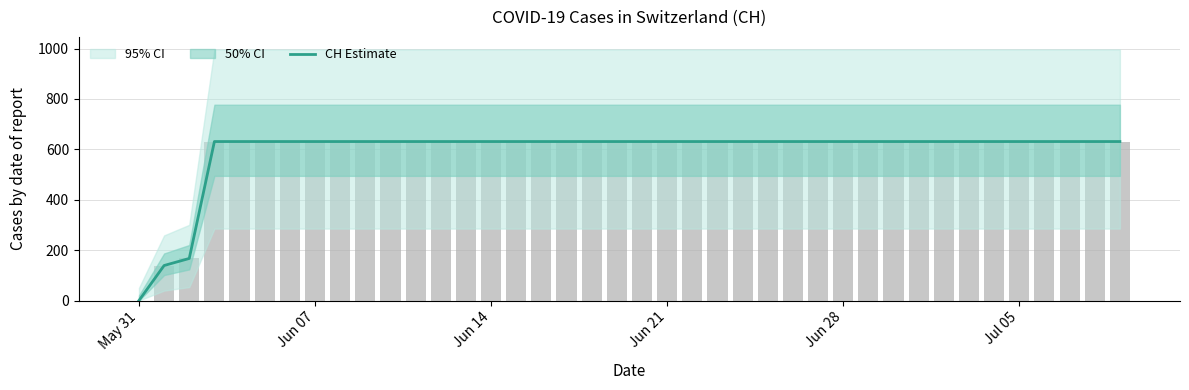

Which category has the lowest value across all series?

May 31